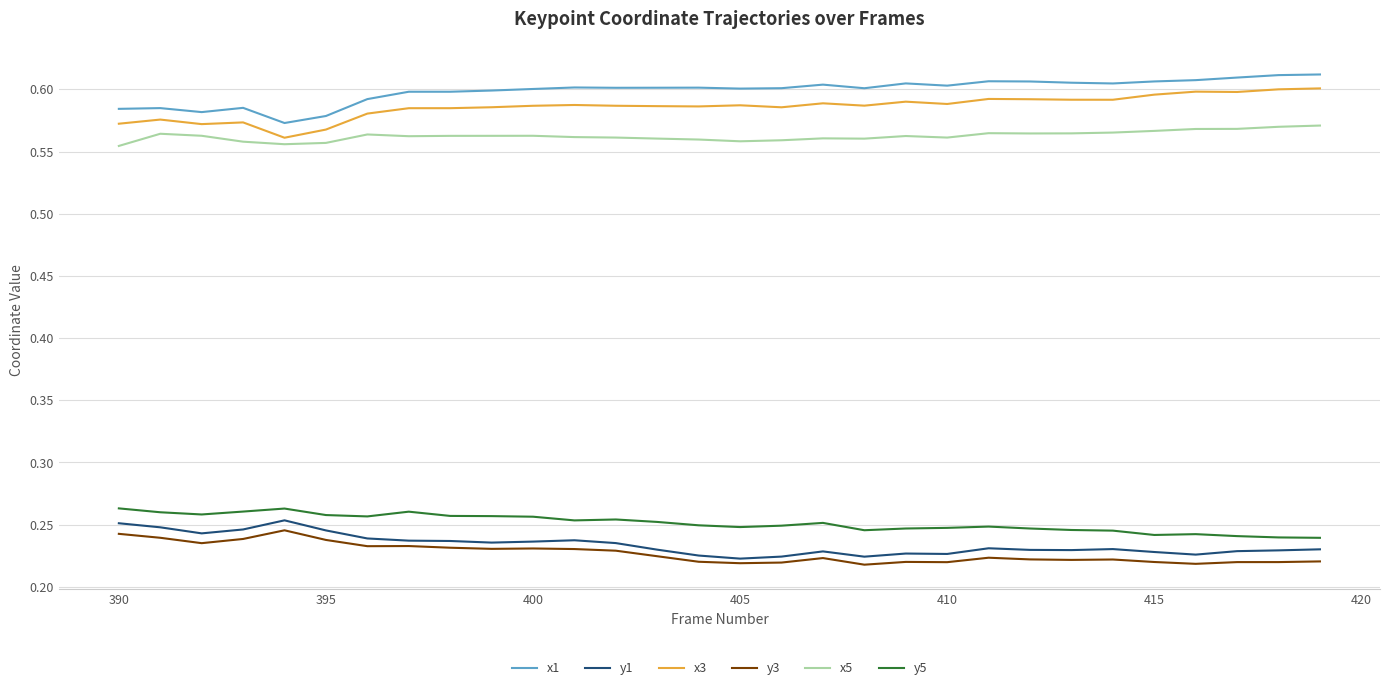

True or false: y1 and y5 cross at least once.

False